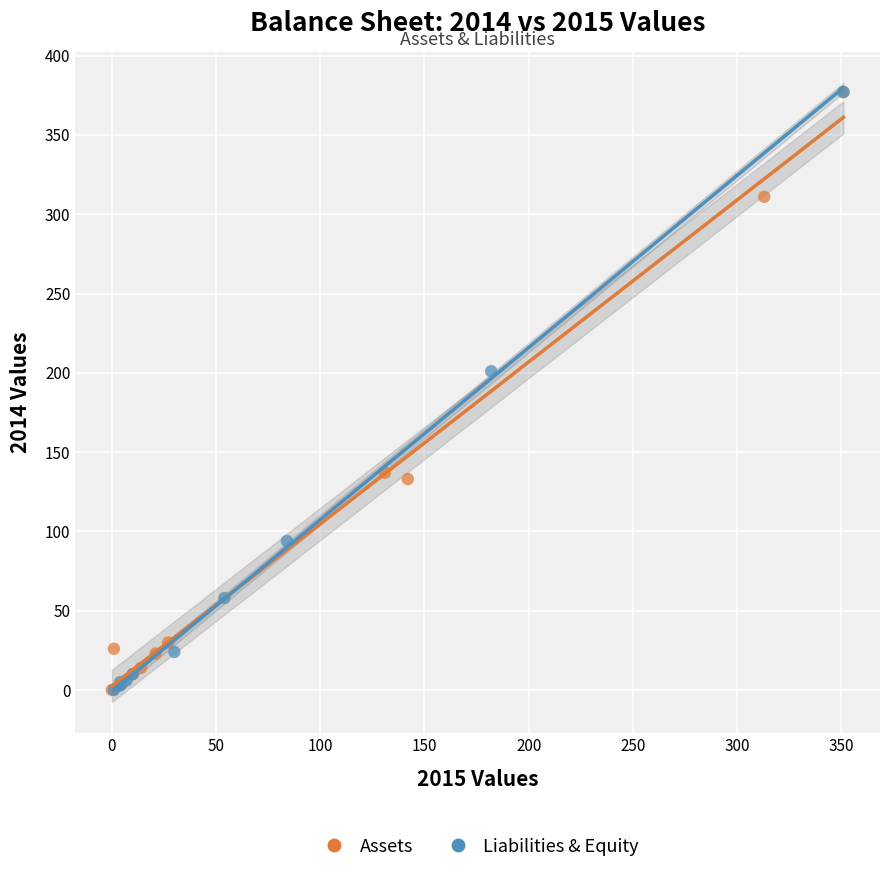

What are all the series names shown in the legend?

Assets, Liabilities & Equity